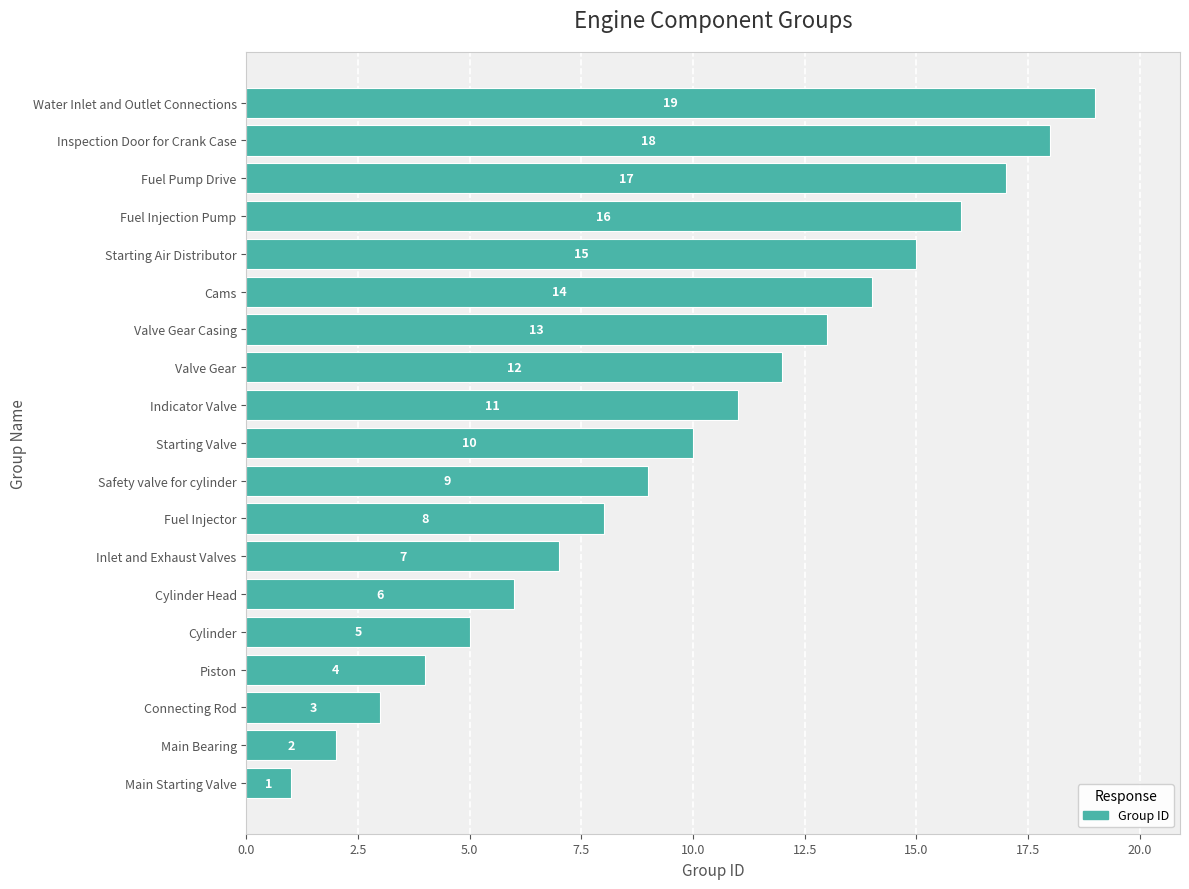

What is the minimum value shown in the chart?

1